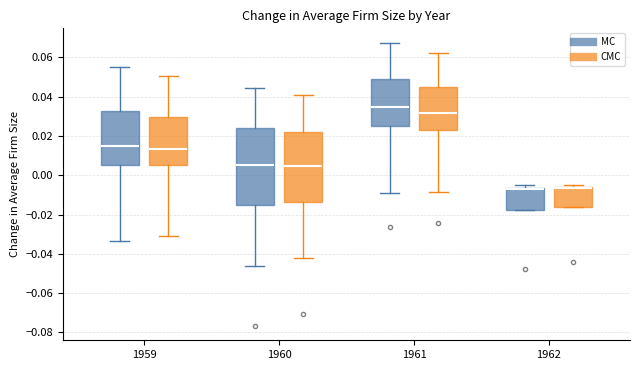

Reading left to right, read every box against the y-axis: the position of its median line, the range the box covers, and the ends of its whiskers. The values are not printed on the chart, so give them approximately, as read against the axis.

1959 (MC): median 0.014, box 0.006 to 0.032, whiskers -0.034 to 0.056
1959 (CMC): median 0.014, box 0.006 to 0.030, whiskers -0.030 to 0.050
1960 (MC): median 0.006, box -0.014 to 0.024, whiskers -0.046 to 0.044
1960 (CMC): median 0.004, box -0.014 to 0.022, whiskers -0.042 to 0.040
1961 (MC): median 0.034, box 0.026 to 0.050, whiskers -0.010 to 0.068
1961 (CMC): median 0.032, box 0.024 to 0.046, whiskers -0.008 to 0.062
1962 (MC): median -0.008, box -0.018 to -0.006, whiskers -0.018 to -0.006 (just above the box's upper edge)
1962 (CMC): median -0.006 (drawn on the box's upper edge), box -0.016 to -0.006, whiskers -0.016 to -0.004